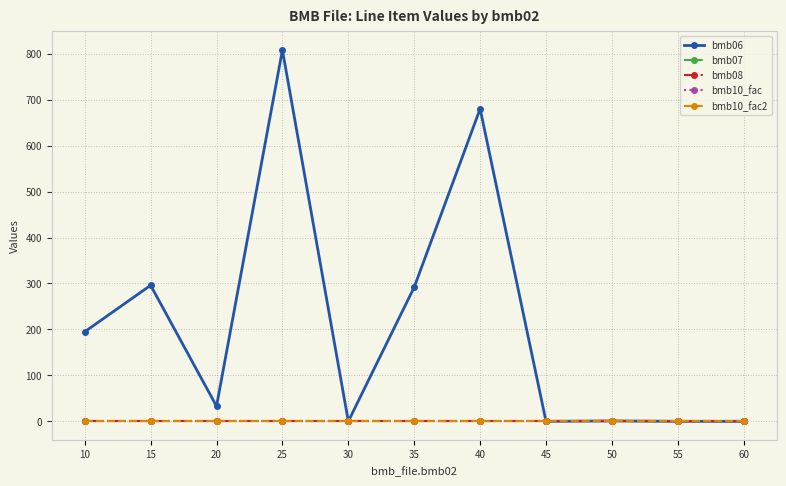

Does the chart have visible grid lines?

Yes